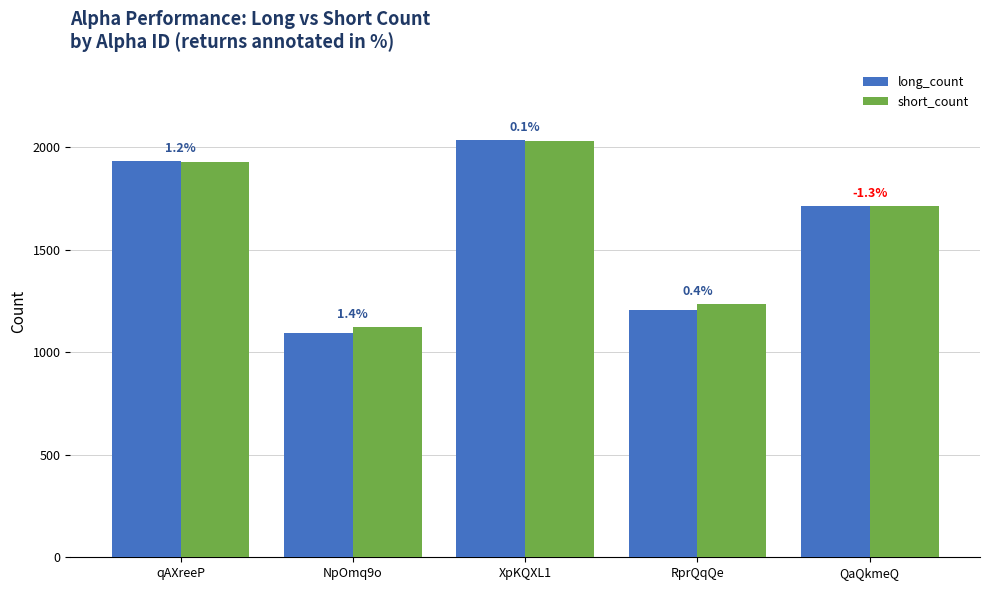

Rank the series at QaQkmeQ from lowest to highest value.

short_count, long_count